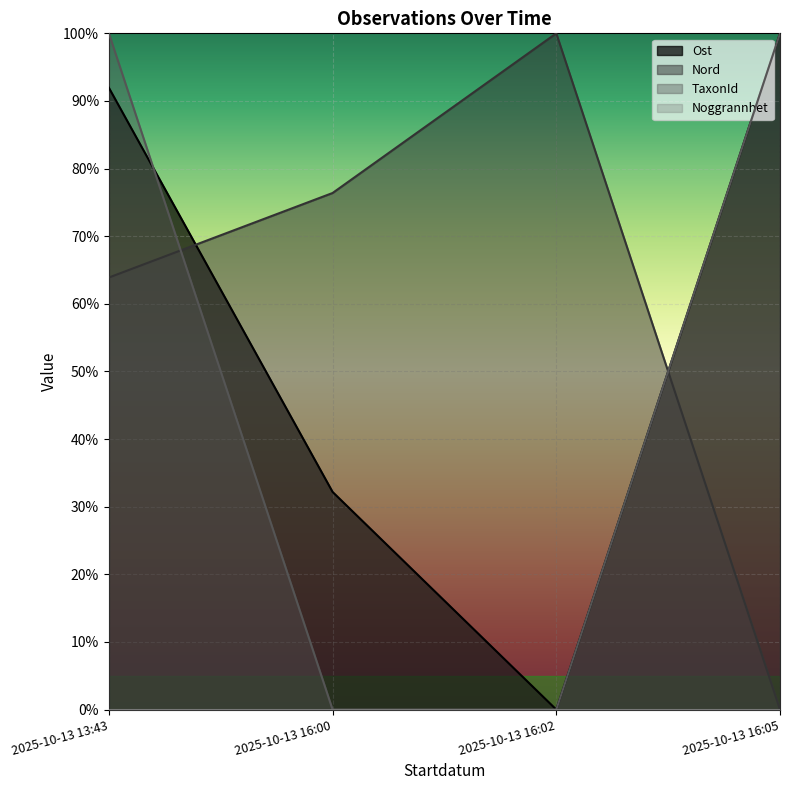

Does the chart display data point markers on the line(s)?

No